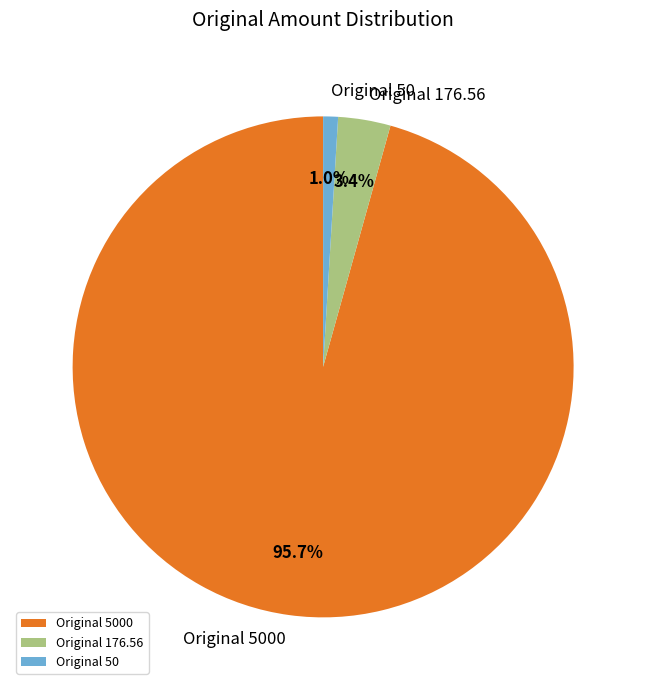

Rank the categories by value from highest to lowest.

Original 5000, Original 176.56, Original 50